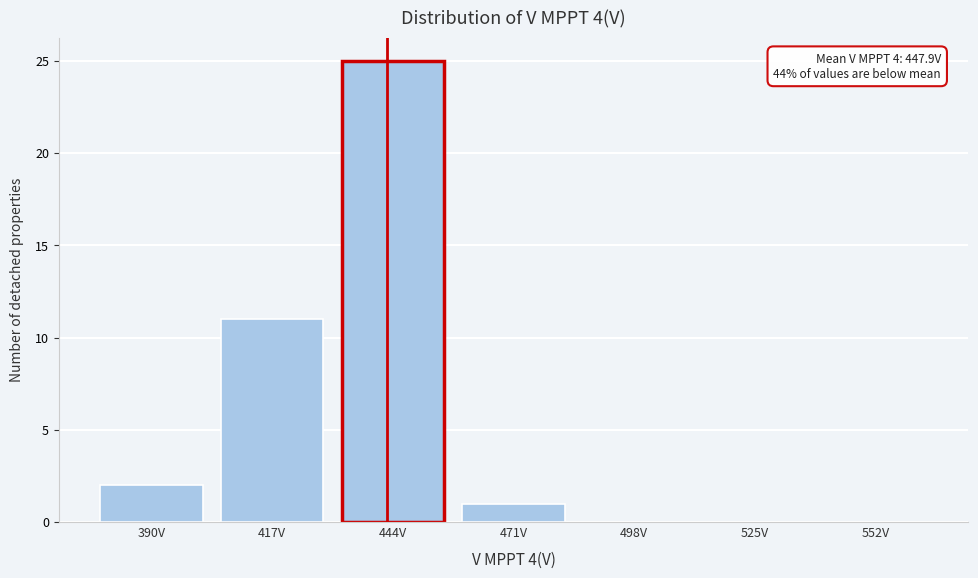

Reading right to left, transcribe all the data shown in this chart.

552V=0	525V=0	498V=0	471V=1	444V=25	417V=11	390V=2